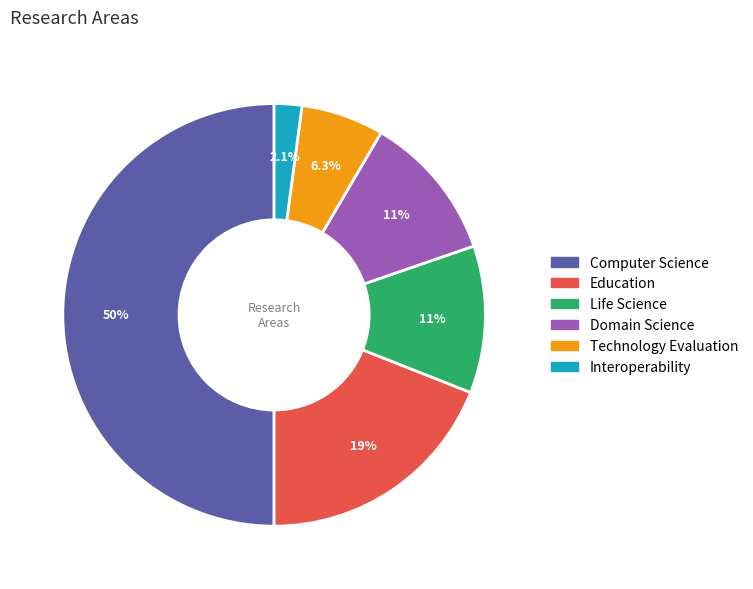

Which has a higher value, Technology Evaluation or Domain Science?

Domain Science